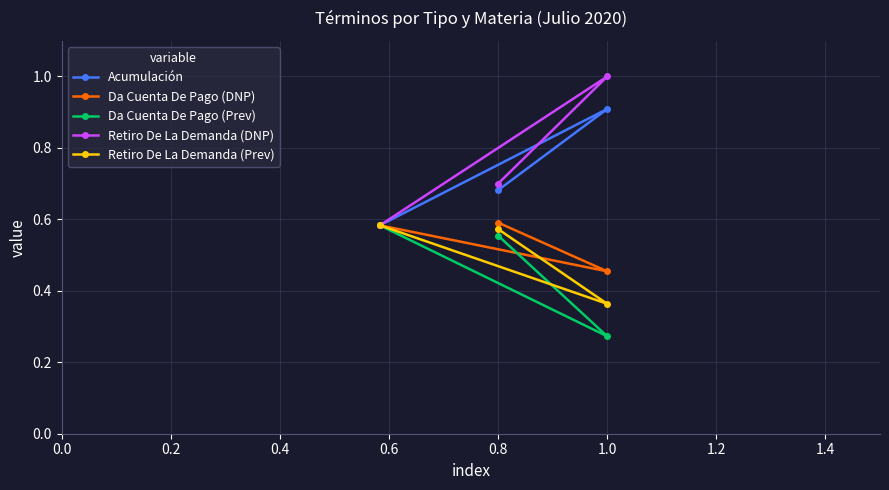

At which label is Da Cuenta De Pago (DNP) closest to 0?

1.0